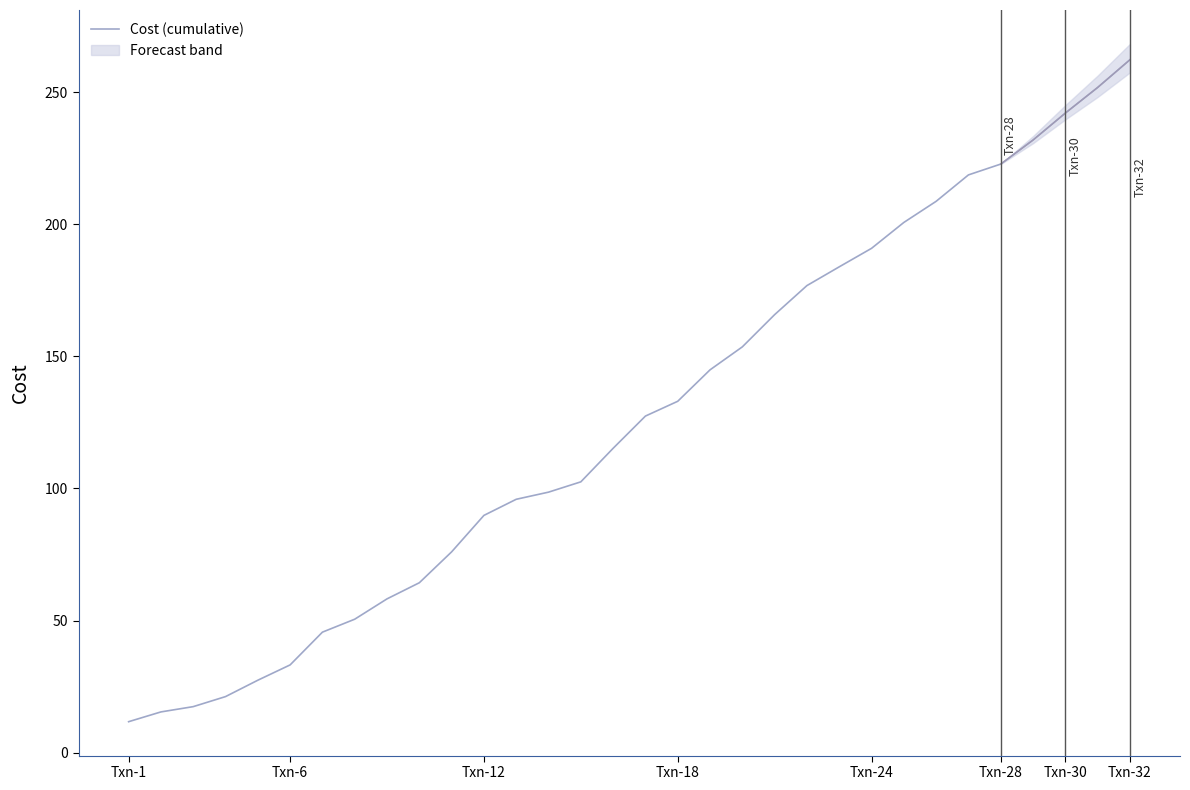

True or false: there are more than 2 points higher than both neighbors.

False